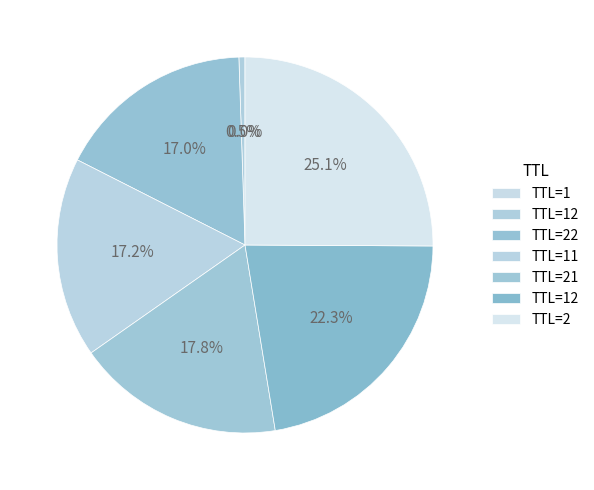

Is there a majority slice in this chart?

No